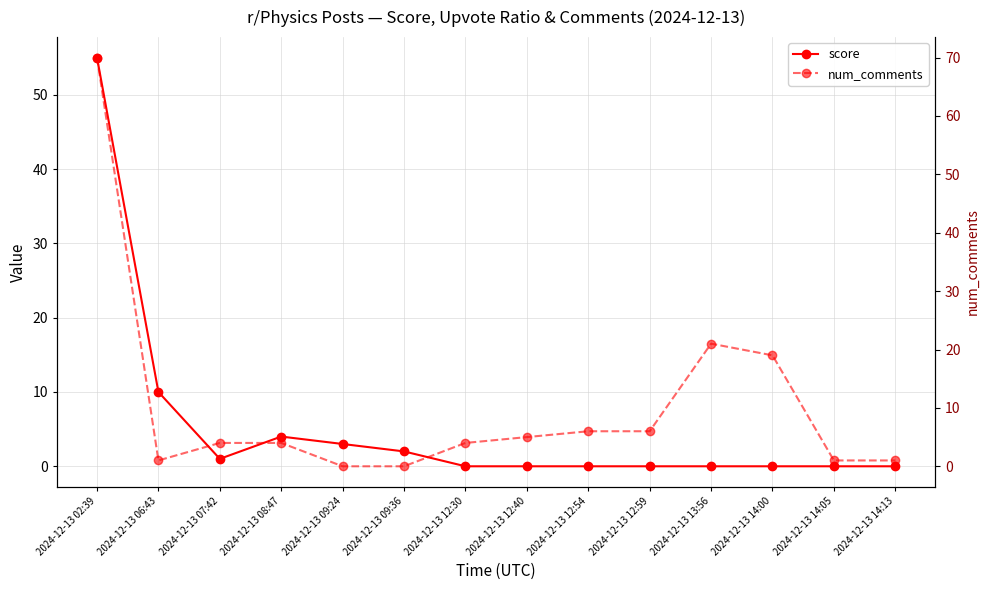

What is the difference between the maximum and minimum values in the num_comments series?

70